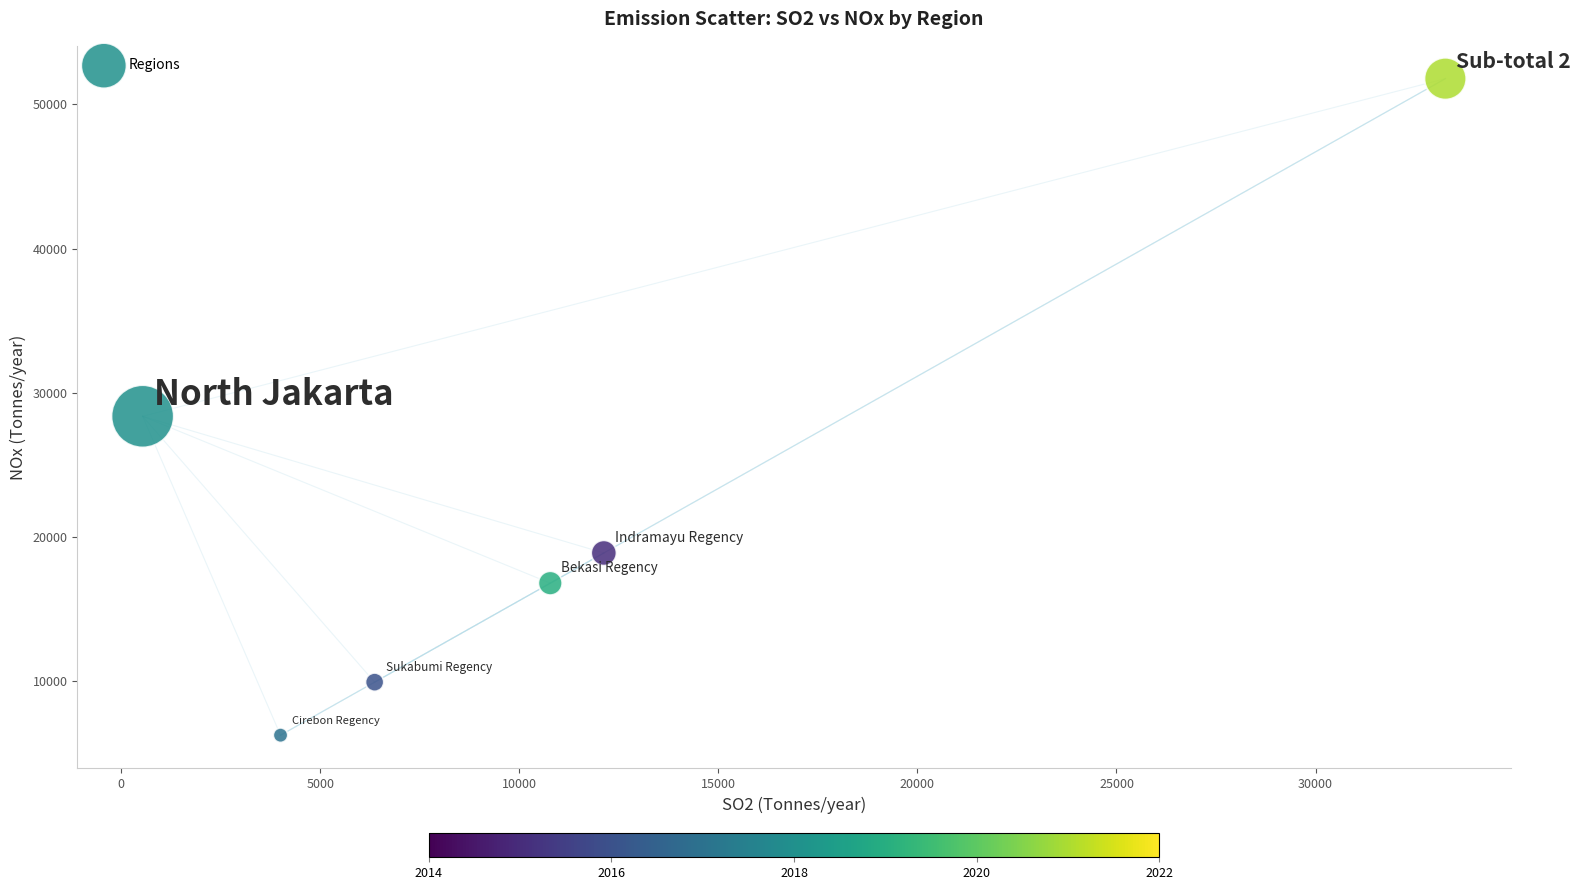

What is the average Y value?

21987.9